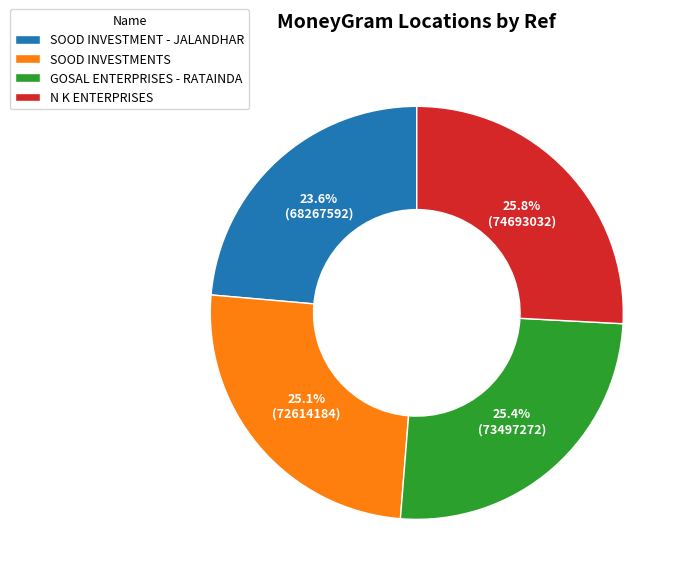

Approximately how many times larger is the value at GOSAL ENTERPRISES - RATAINDA compared to N K ENTERPRISES?

1.0